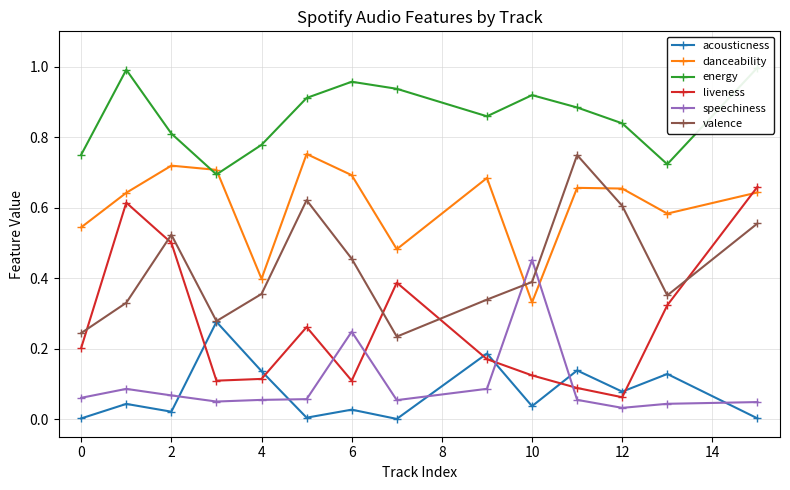

What is the maximum value shown in the chart?

1.0